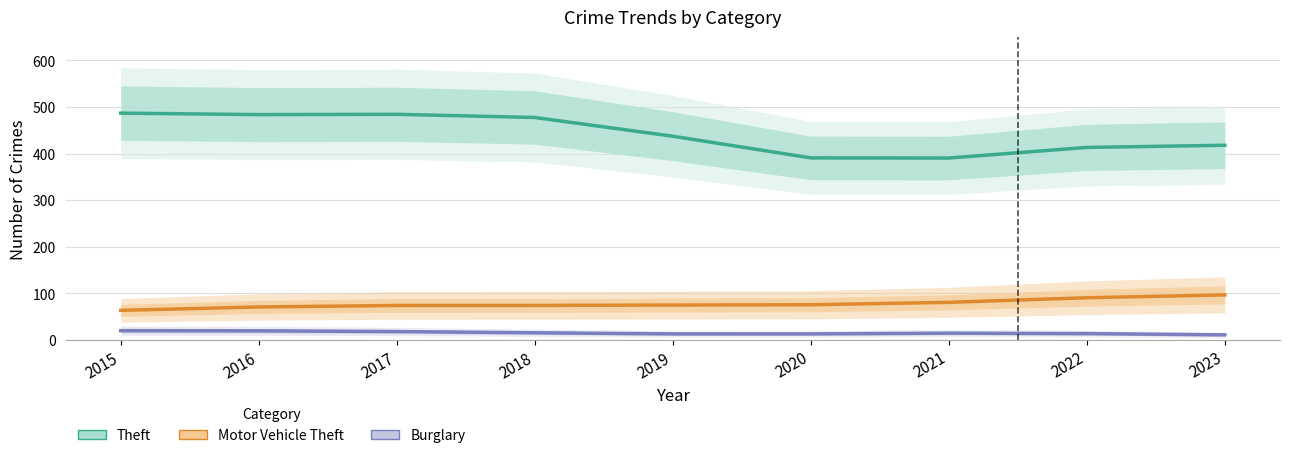

What is the difference between the highest and lowest values at 2018?

462.3